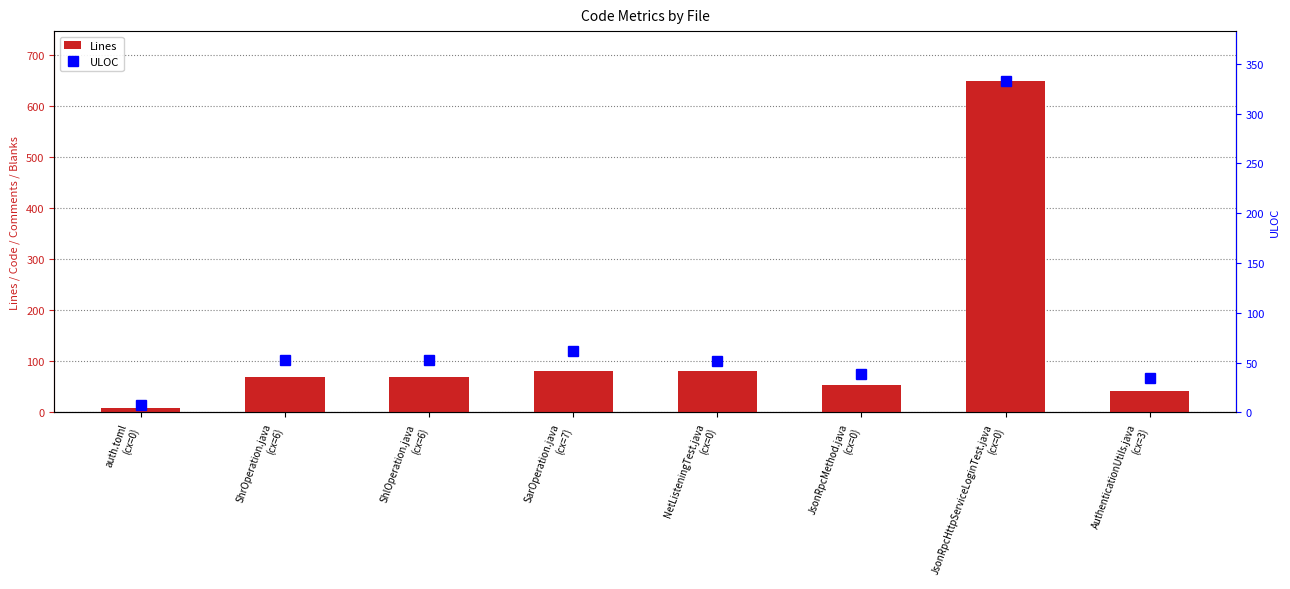

Reading left to right, what are all the values shown in this chart?

Lines: auth.toml
(cx=0)=8	ShrOperation.java
(cx=6)=69	ShlOperation.java
(cx=6)=69	SarOperation.java
(cx=7)=80	NetListeningTest.java
(cx=0)=80	JsonRpcMethod.java
(cx=0)=54	JsonRpcHttpServiceLoginTest.java
(cx=0)=649	AuthenticationUtils.java
(cx=3)=41
ULOC: auth.toml
(cx=0)=7	ShrOperation.java
(cx=6)=53	ShlOperation.java
(cx=6)=53	SarOperation.java
(cx=7)=62	NetListeningTest.java
(cx=0)=52	JsonRpcMethod.java
(cx=0)=39	JsonRpcHttpServiceLoginTest.java
(cx=0)=333	AuthenticationUtils.java
(cx=3)=34